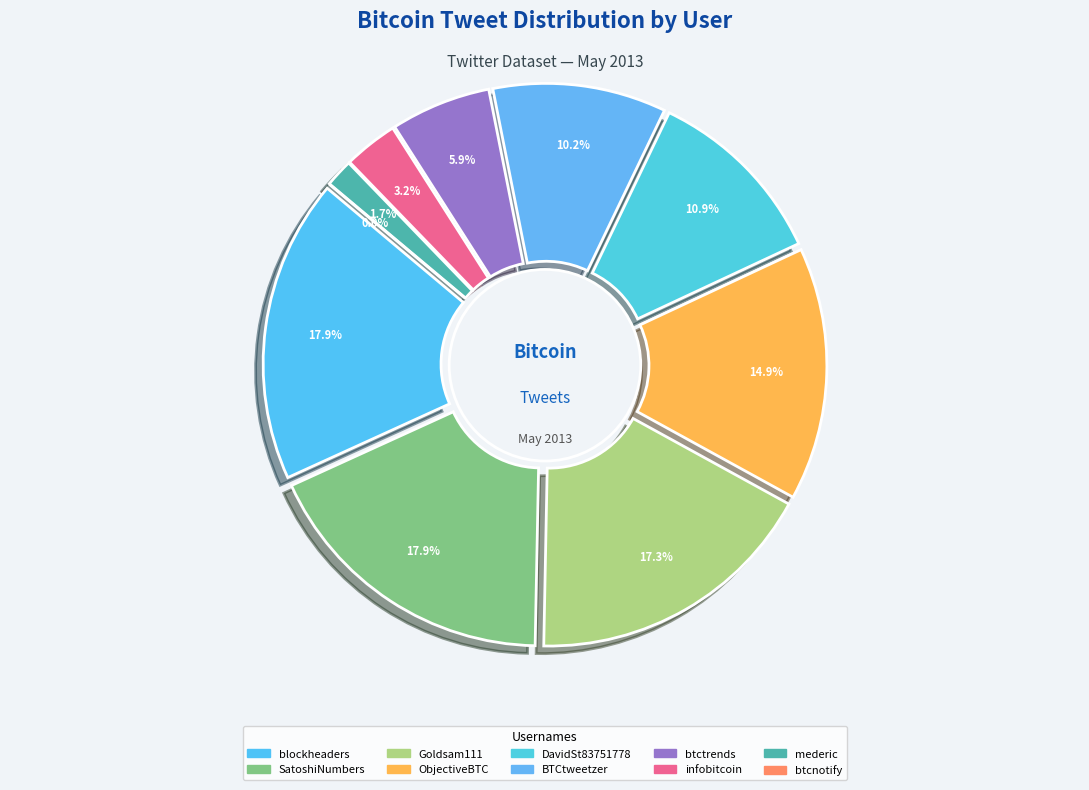

Which slice is the largest?

blockheaders